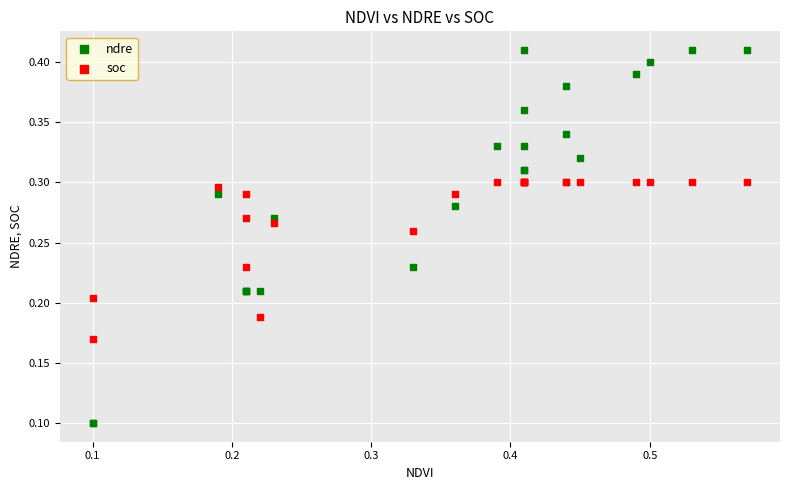

Which series reaches the maximum Y coordinate?

ndre